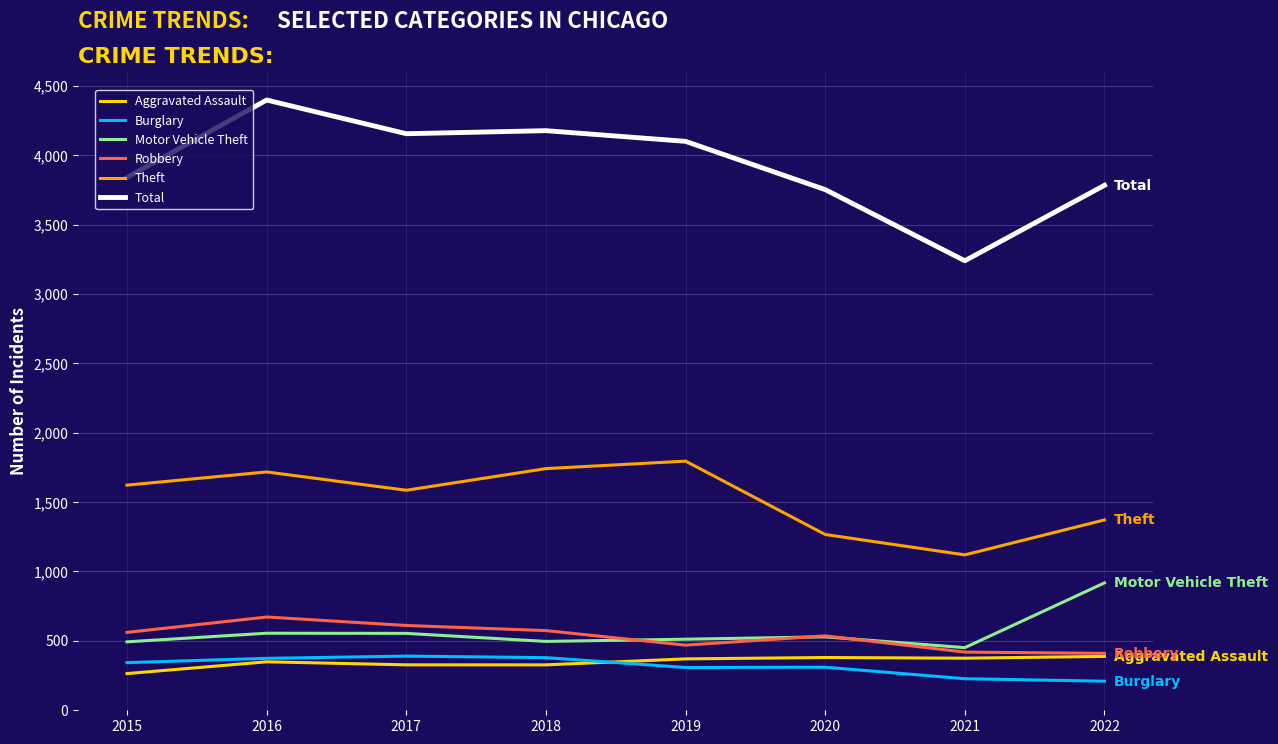

True or false: Total and Aggravated Assault intersect in this chart.

False